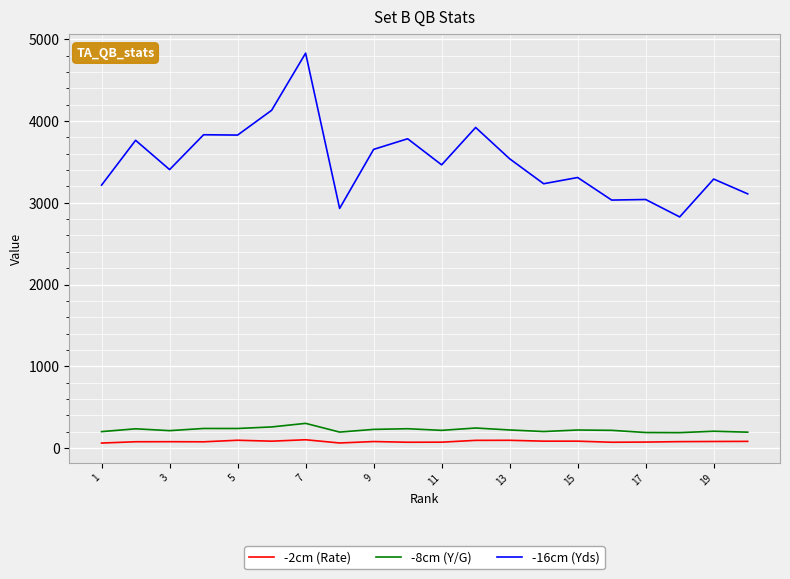

True or false: -16cm (Yds) and -8cm (Y/G) intersect in this chart.

False